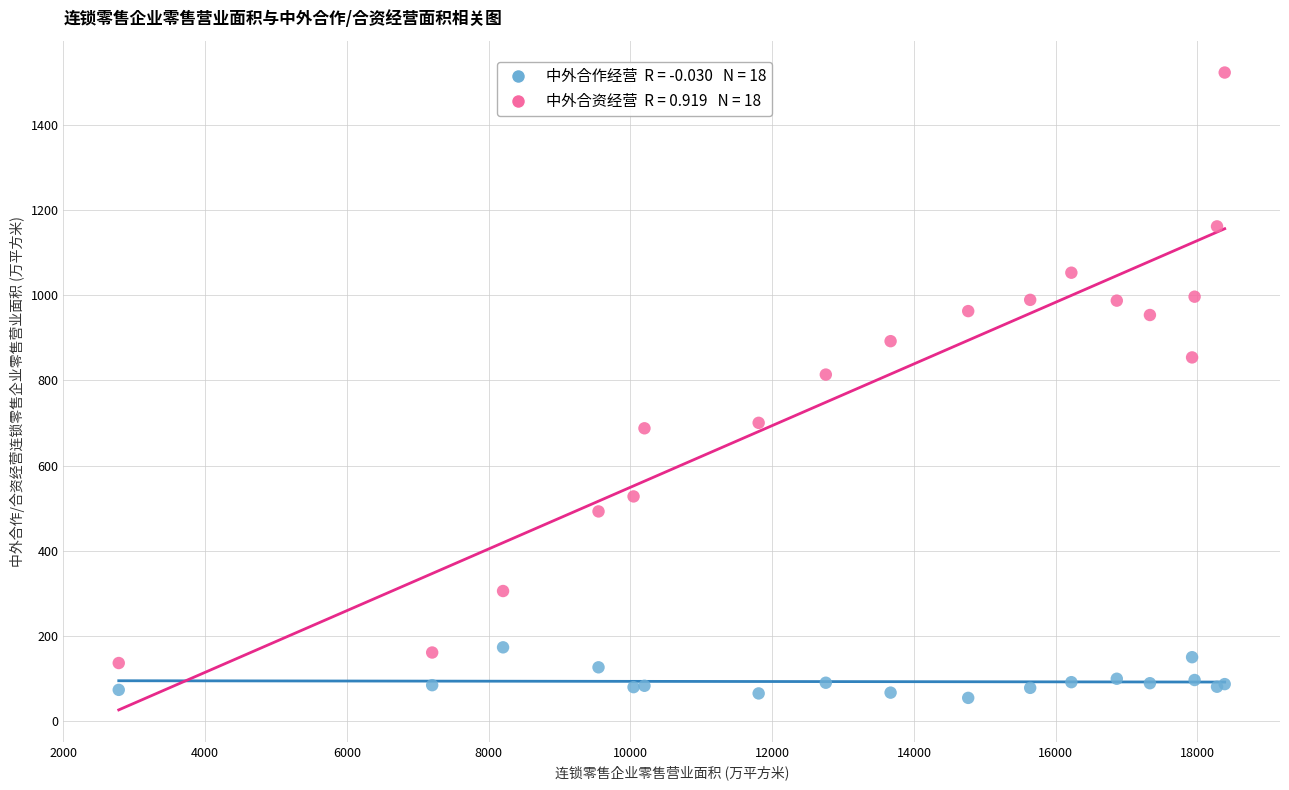

Across all series, what Y value is closest to 788?

813.9